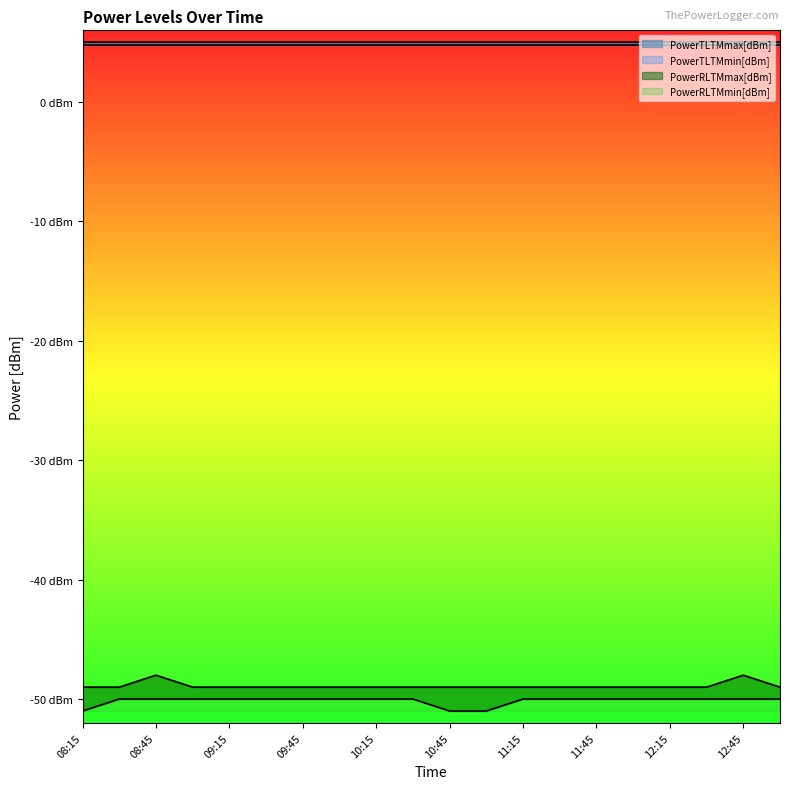

True or false: PowerRLTMmin[dBm] and PowerRLTMmax[dBm] cross at least once.

False